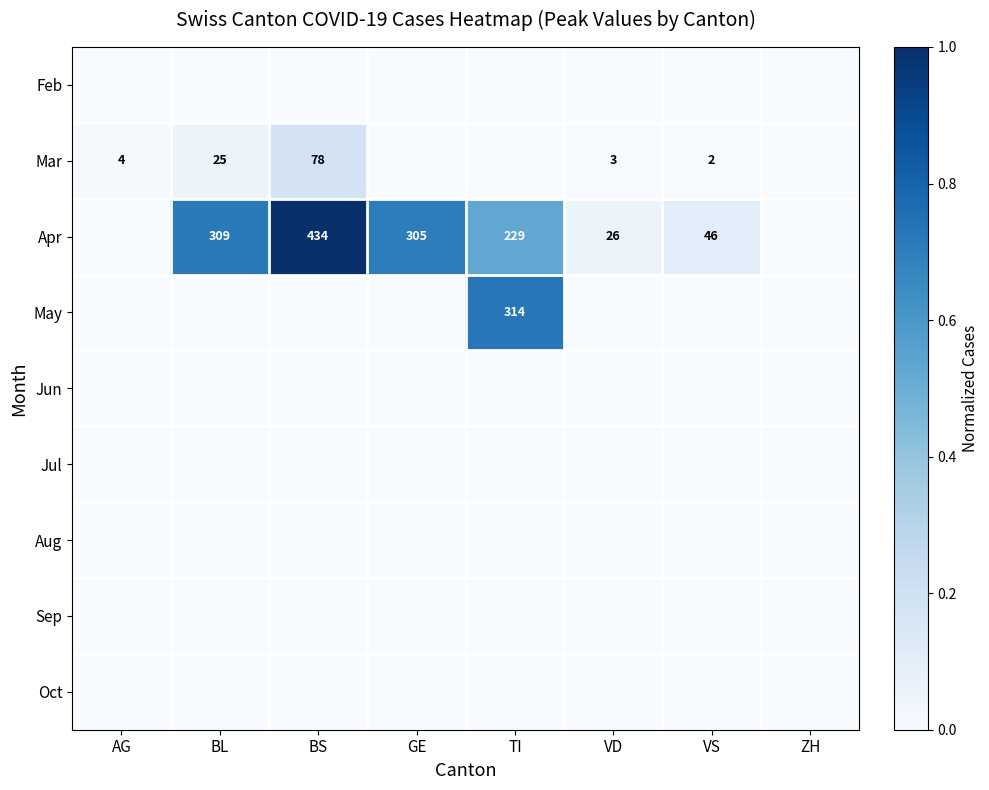

Rank the series by their maximum value, from highest to lowest.

Apr, May, Mar, Feb, Jun, Jul, Aug, Sep, Oct